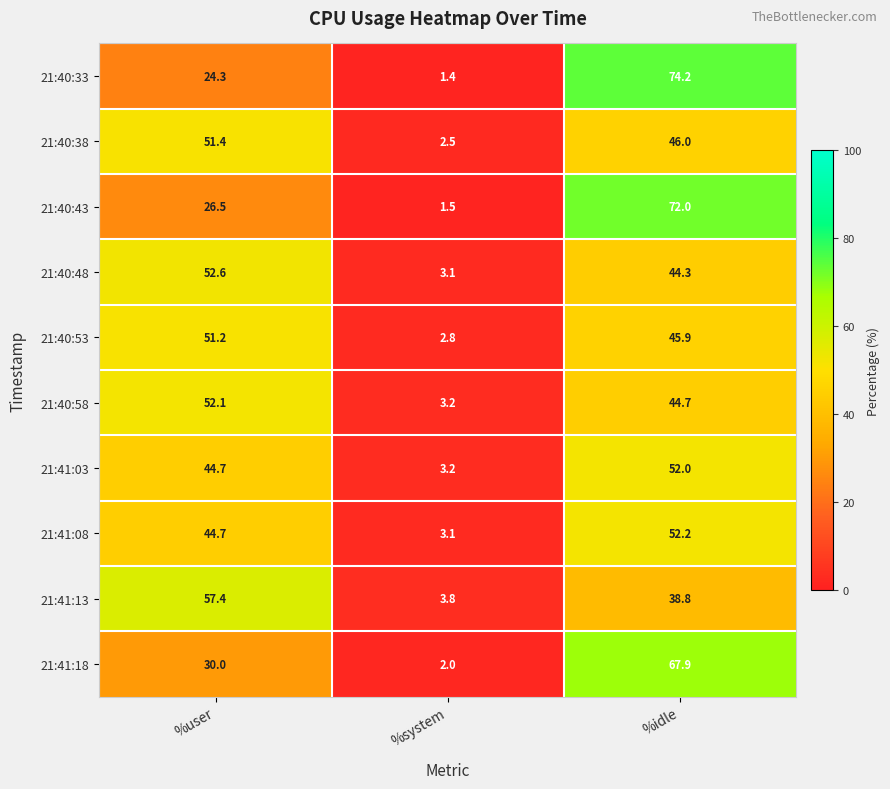

Rank the categories by 21:40:43 value from highest to lowest.

%idle, %user, %system